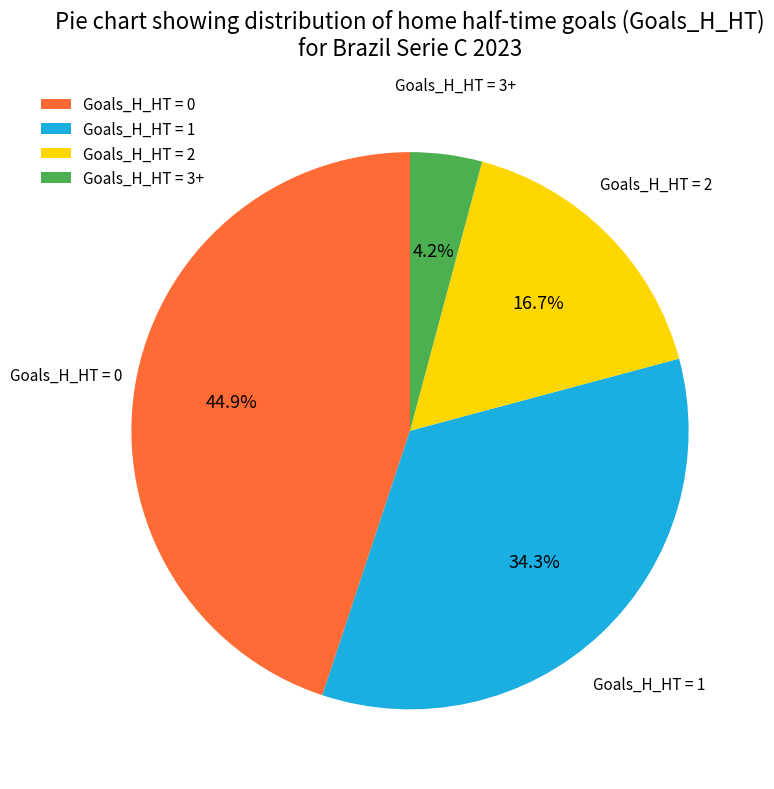

Does any single category account for the majority?

No